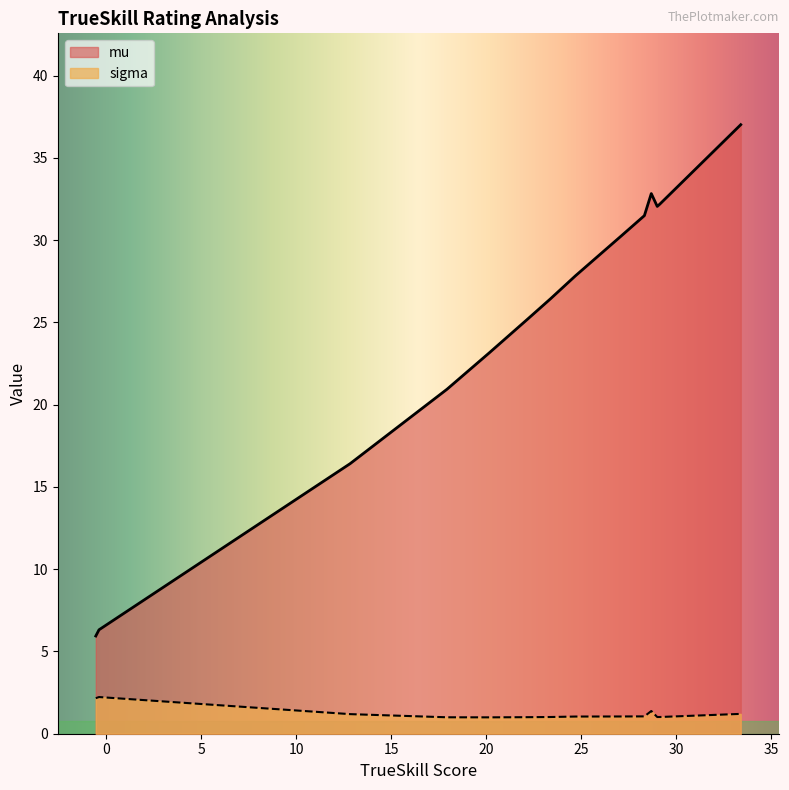

In sigma, how many points are lower than both neighbors (excluding endpoints)?

2